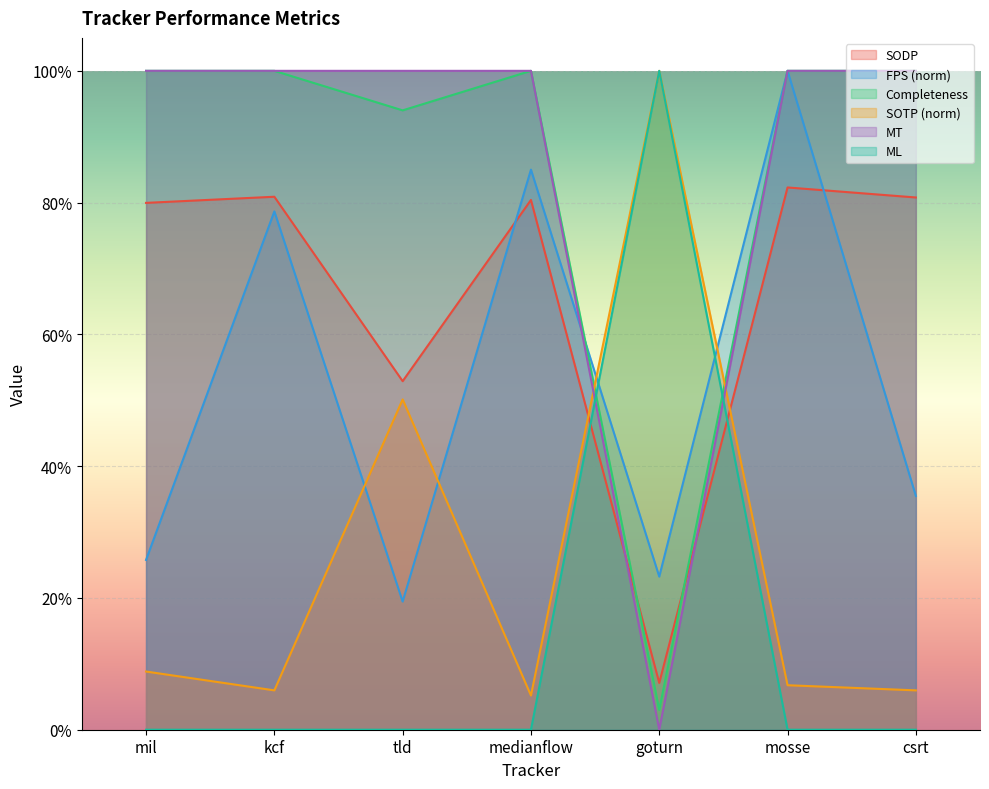

What position from the left is tld?

3